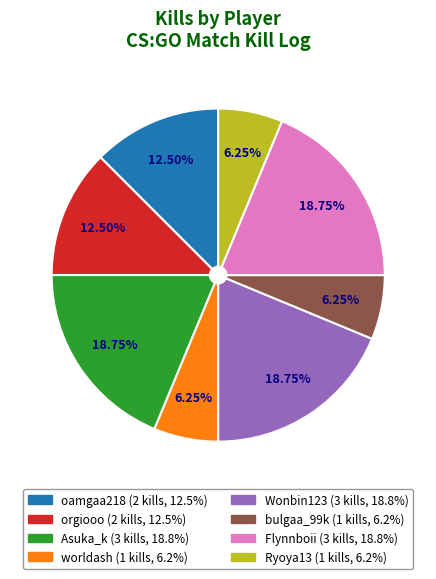

What is the ratio of the value at Flynnboii to the value at Asuka_k?

1.0